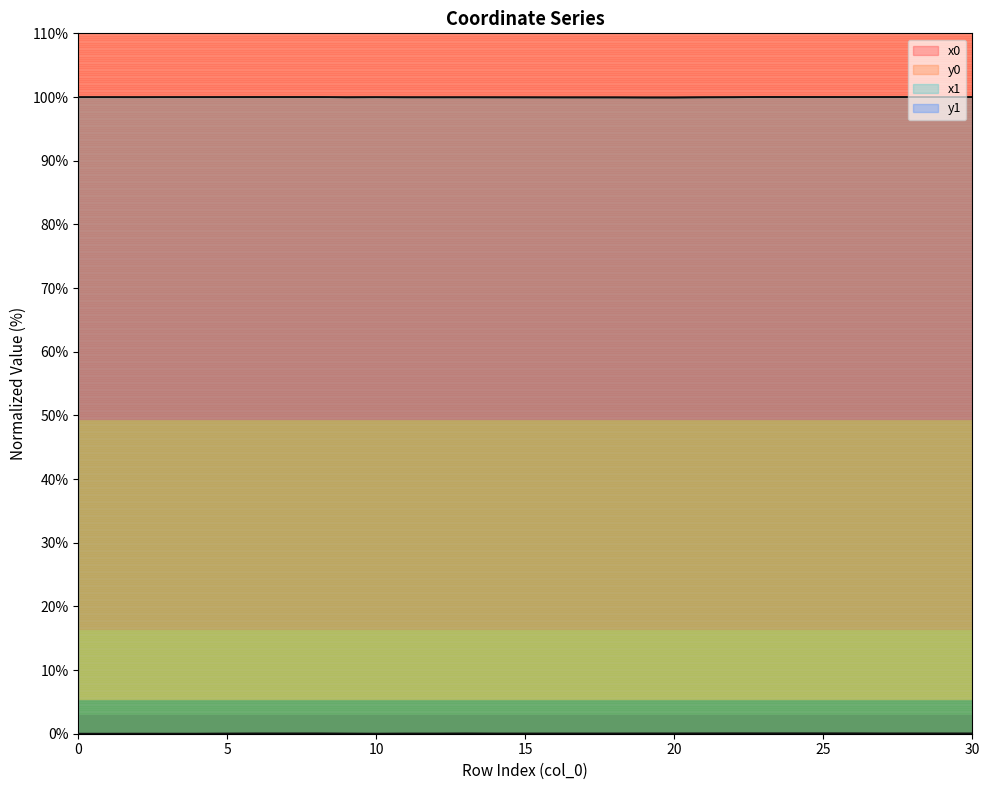

True or false: y1 and x0 intersect in this chart.

False